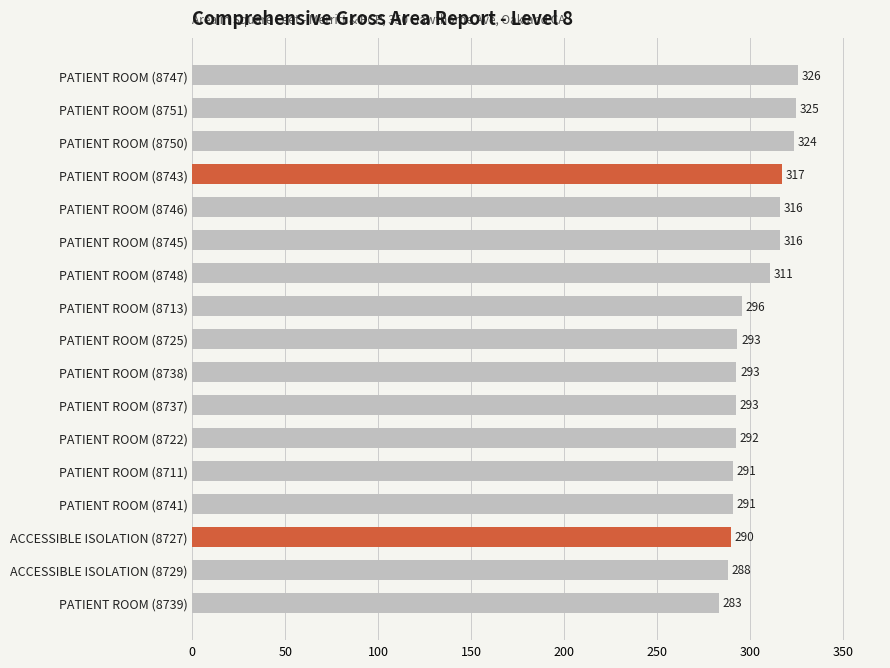

What is the sum of all values?

5144.4